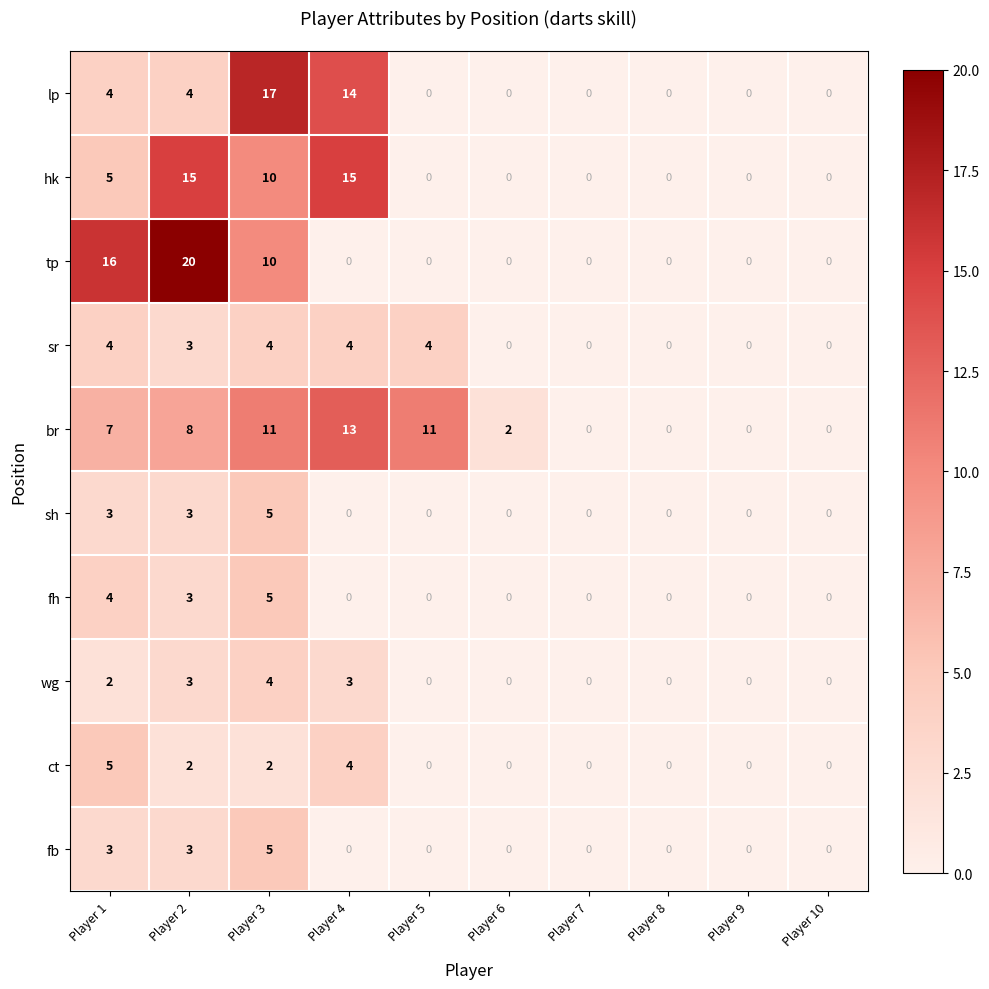

What is the sum of the br values at Player 2 and Player 3?

19